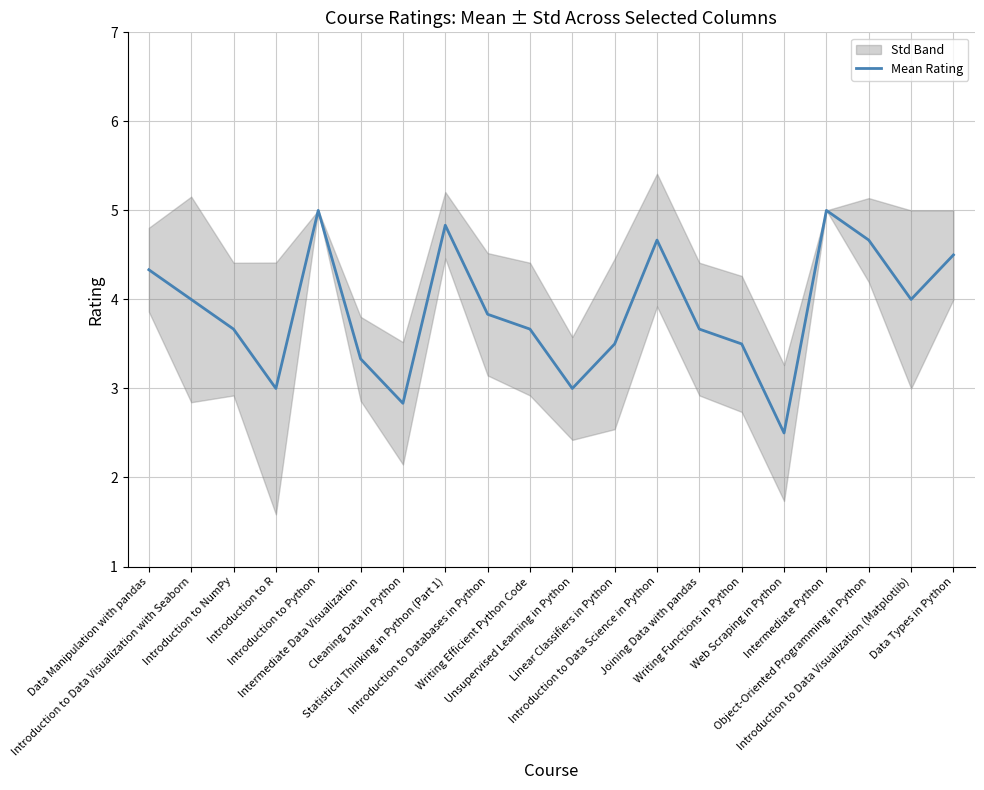

Where is the first local maximum?

Introduction to Python